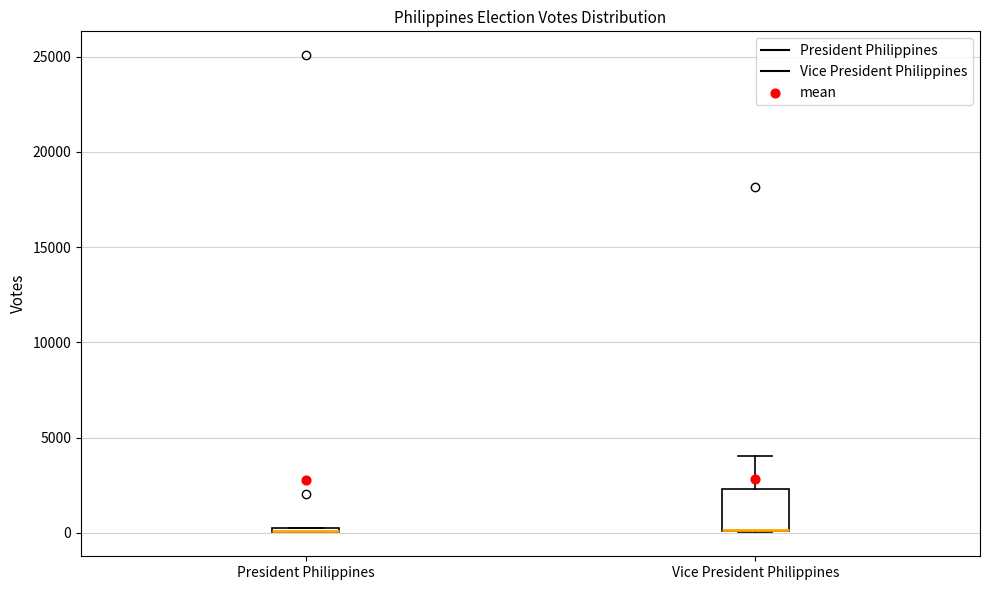

Where does the upper whisker of the box for Vice President Philippines end on the y-axis? The values are not printed on the chart, so give them approximately, as read against the axis.

4000